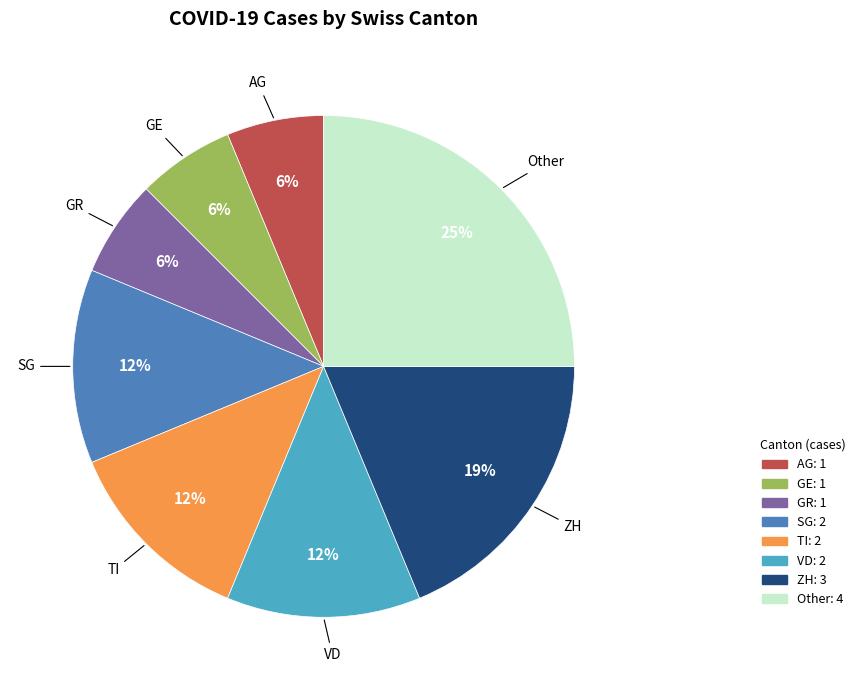

Is there any slice that represents more than half of the pie?

No